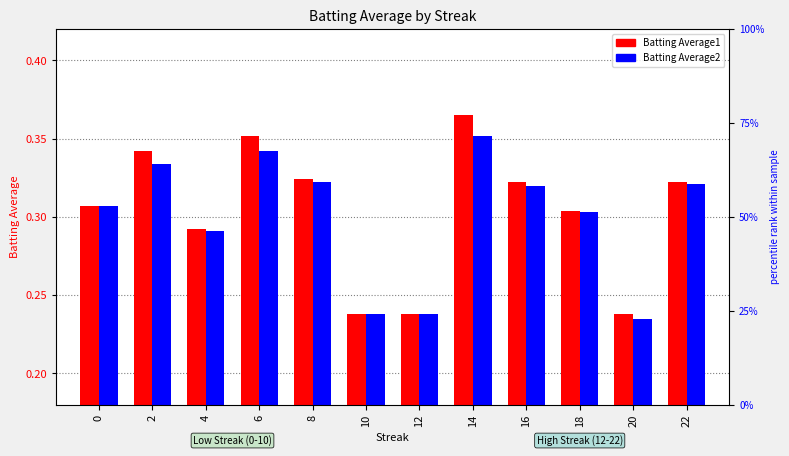

Reading left to right, extract all data points from this chart.

Batting Average1: 0=0.3	2=0.3	4=0.3	6=0.4	8=0.3	10=0.2	12=0.2	14=0.4	16=0.3	18=0.3	20=0.2	22=0.3
Batting Average2: 0=0.3	2=0.3	4=0.3	6=0.3	8=0.3	10=0.2	12=0.2	14=0.4	16=0.3	18=0.3	20=0.2	22=0.3